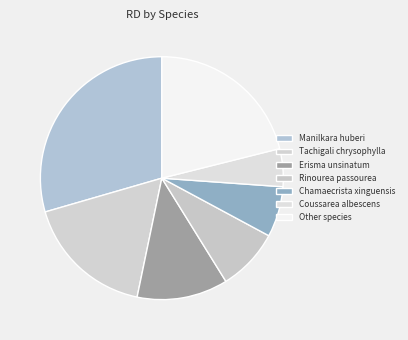

Which category has the biggest portion of the pie?

Manilkara huberi